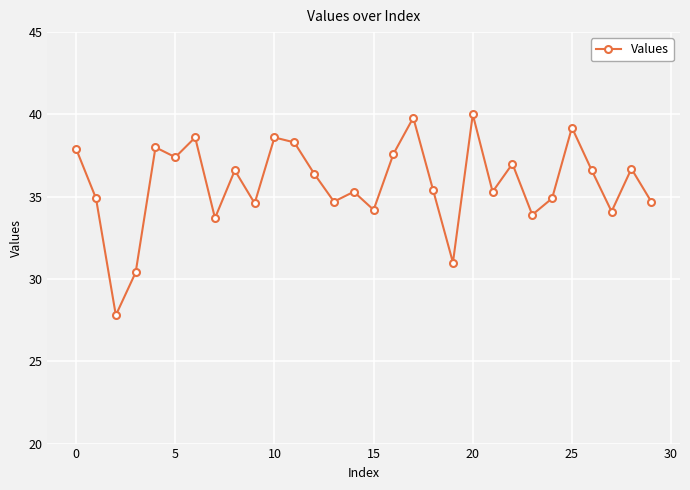

Does the chart display data point markers on the line(s)?

Yes